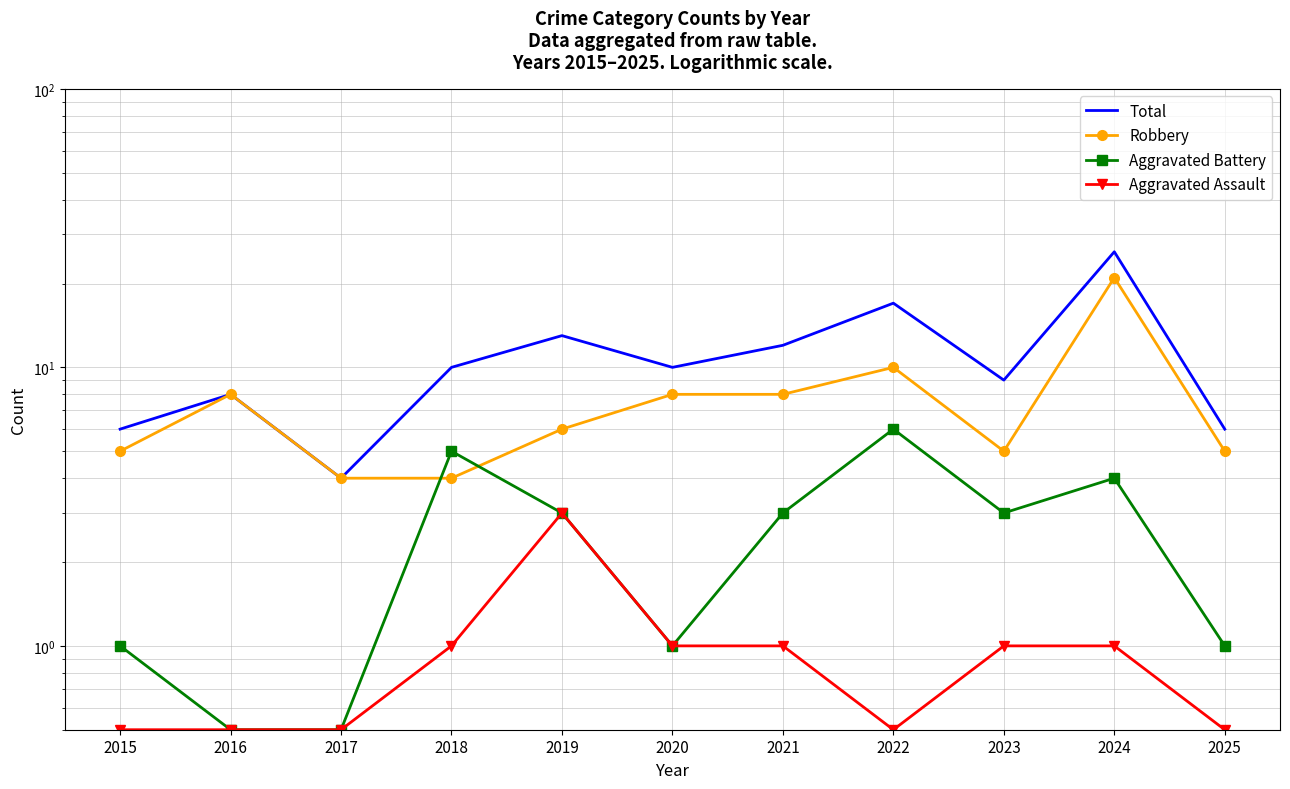

Reading right to left, transcribe all the data shown in this chart.

Total: 2025=6.0	2024=26.0	2023=9.0	2022=17.0	2021=12.0	2020=10.0	2019=13.0	2018=10.0	2017=4.0	2016=8.0	2015=6.0
Robbery: 2025=5.0	2024=21.0	2023=5.0	2022=10.0	2021=8.0	2020=8.0	2019=6.0	2018=4.0	2017=4.0	2016=8.0	2015=5.0
Aggravated Battery: 2025=1.0	2024=4.0	2023=3.0	2022=6.0	2021=3.0	2020=1.0	2019=3.0	2018=5.0	2017=0.5	2016=0.5	2015=1.0
Aggravated Assault: 2025=0.5	2024=1.0	2023=1.0	2022=0.5	2021=1.0	2020=1.0	2019=3.0	2018=1.0	2017=0.5	2016=0.5	2015=0.5